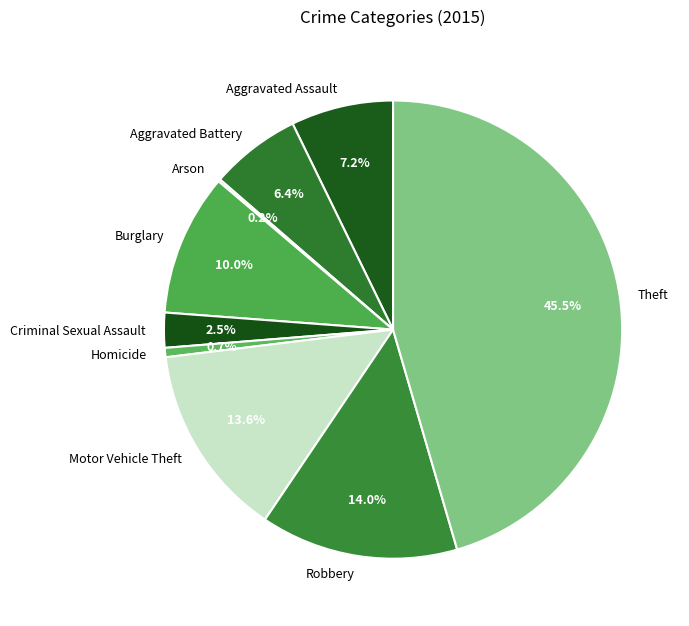

Approximately how many times larger is the value at Aggravated Battery compared to Criminal Sexual Assault?

2.6